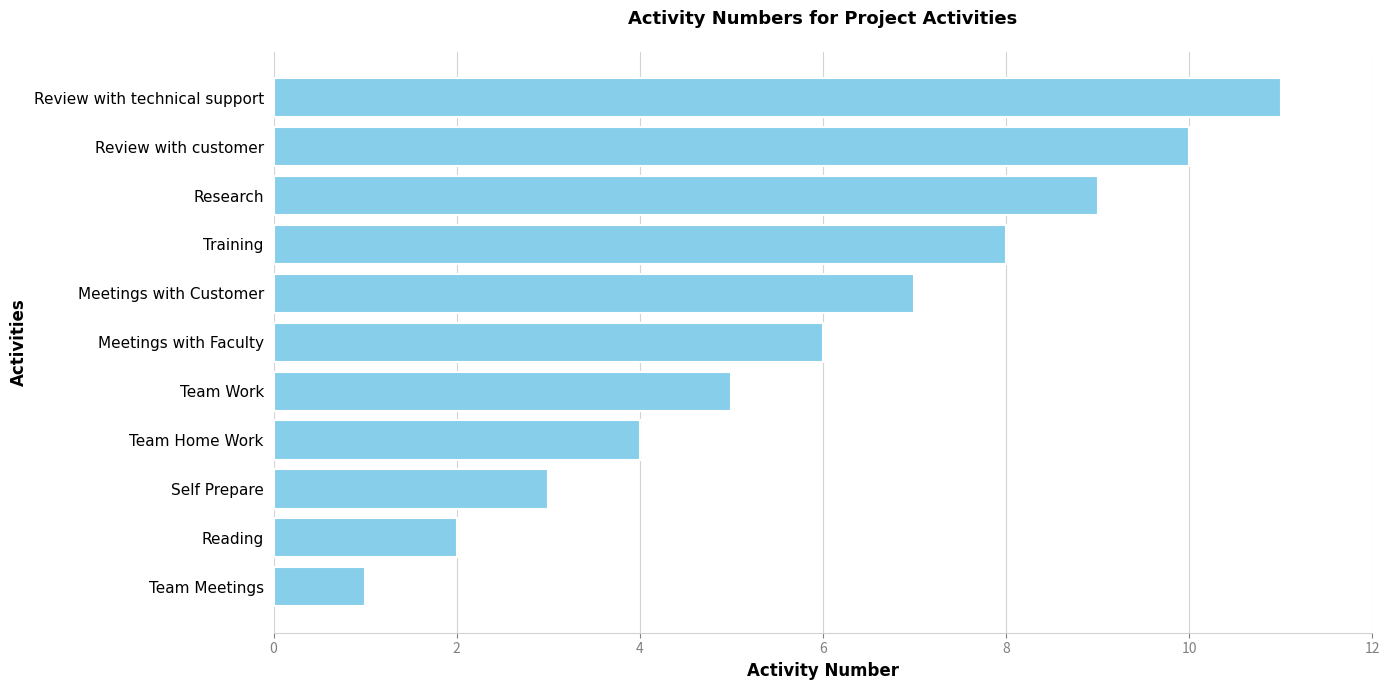

Does the chart contain stacked bars?

No